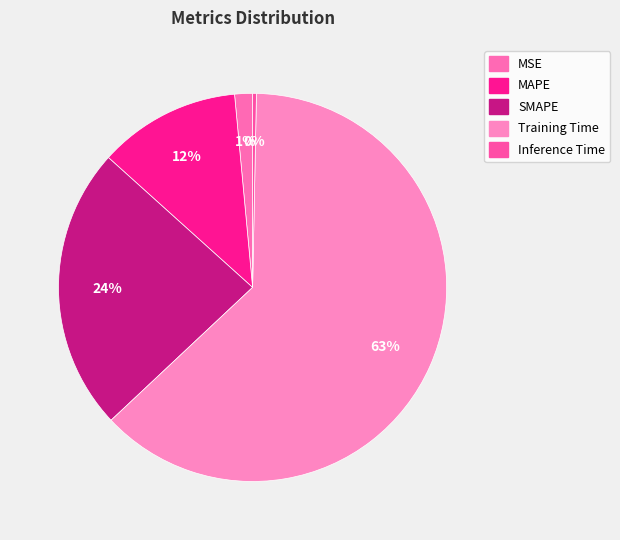

To the nearest percent, what portion does SMAPE represent?

24%